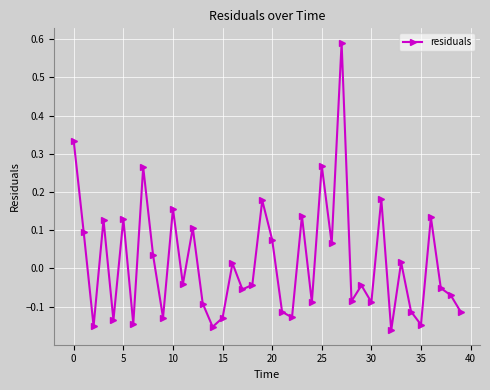

What is the difference between the maximum and minimum values?

0.8